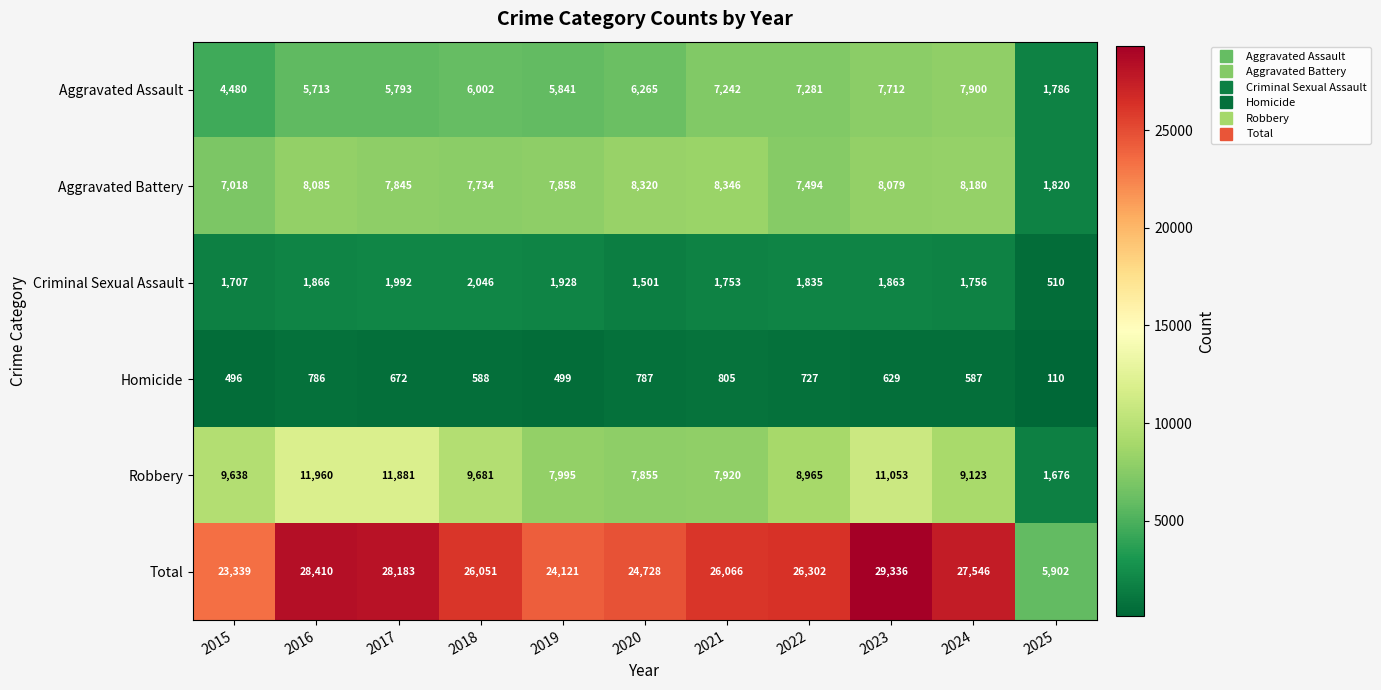

At which label does Aggravated Battery first exceed 7858?

2016